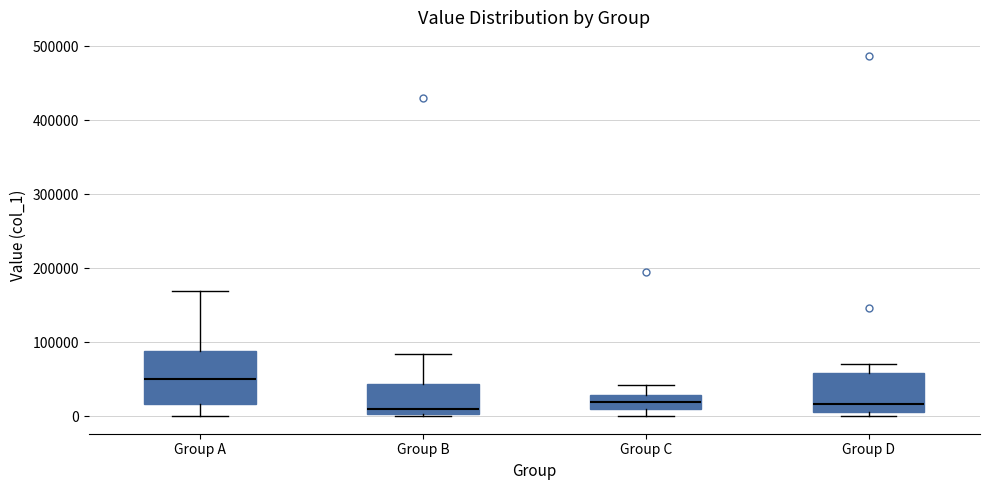

Reading left to right, transcribe this box plot: for each box, give where its median line is, the range the box spans, and where its two whiskers end, as read against the y-axis. The values are not printed on the chart, so give them approximately, as read against the axis.

Group A: median 50000, box 20000 to 90000, whiskers 0 to 170000
Group B: median 10000, box 0 to 40000, whiskers 0 to 80000
Group C: median 20000, box 10000 to 30000, whiskers 0 to 40000
Group D: median 20000, box 0 to 60000, whiskers 0 (just below the box's lower edge) to 70000